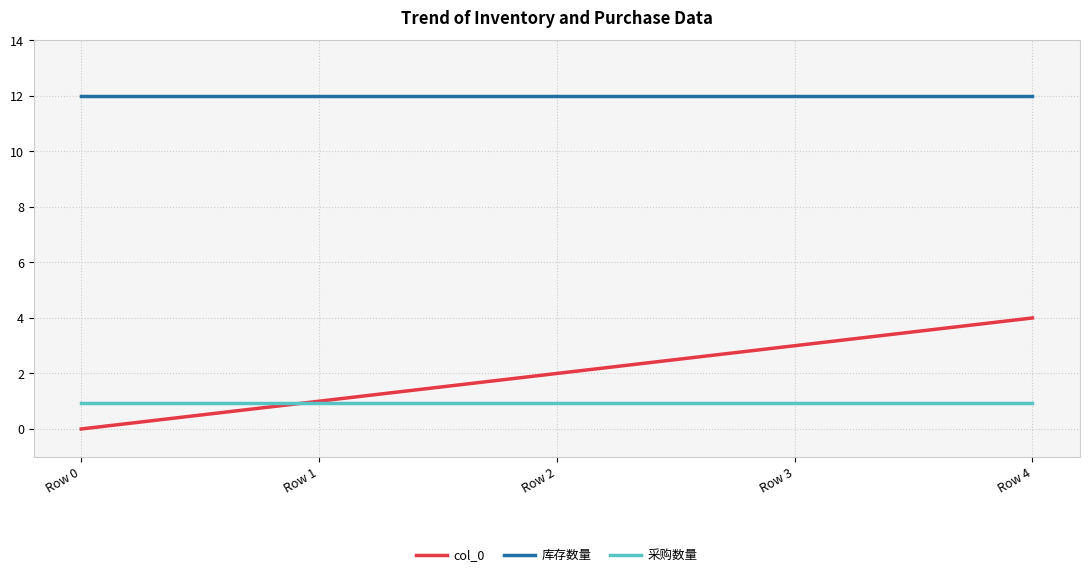

Reading right to left, what are all the values shown in this chart?

col_0: 4.0	3.0	2.0	1.0	0.0
库存数量: 12.0	12.0	12.0	12.0	12.0
采购数量: 0.9	0.9	0.9	0.9	0.9